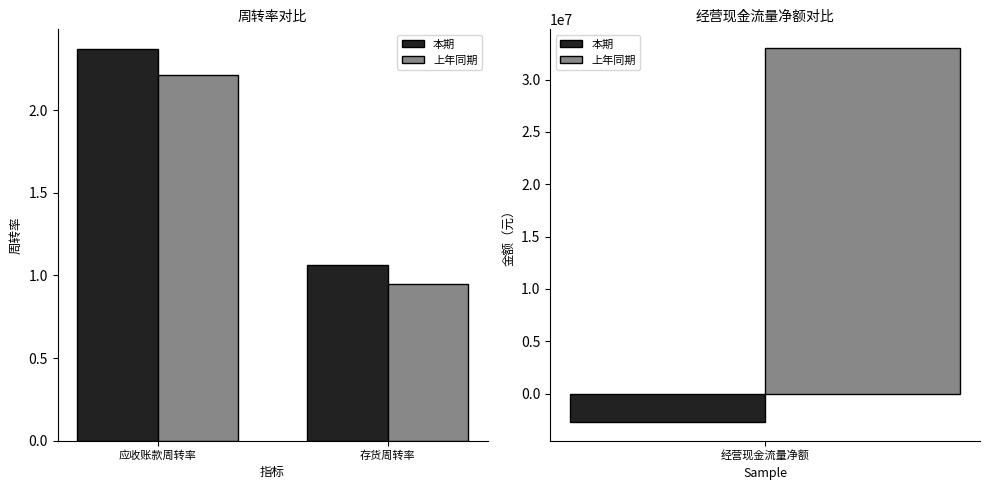

Is it true that 本期 equals 2.4 at 应收账款周转率?

True